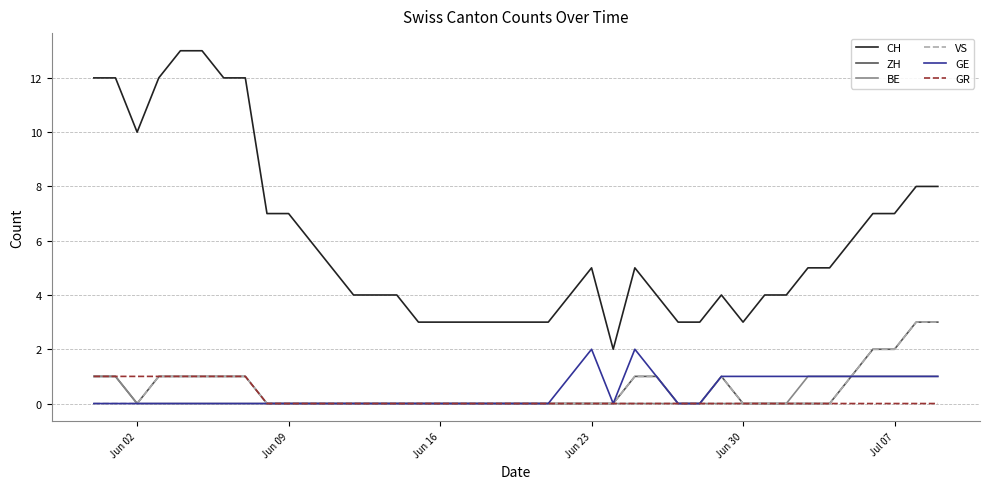

Which series has the largest range (max minus min)?

CH